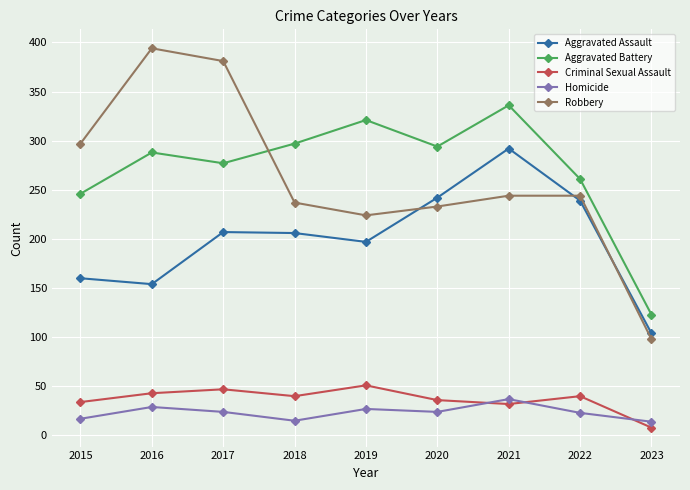

The value of Criminal Sexual Assault at 2016 is 26. True or false?

False